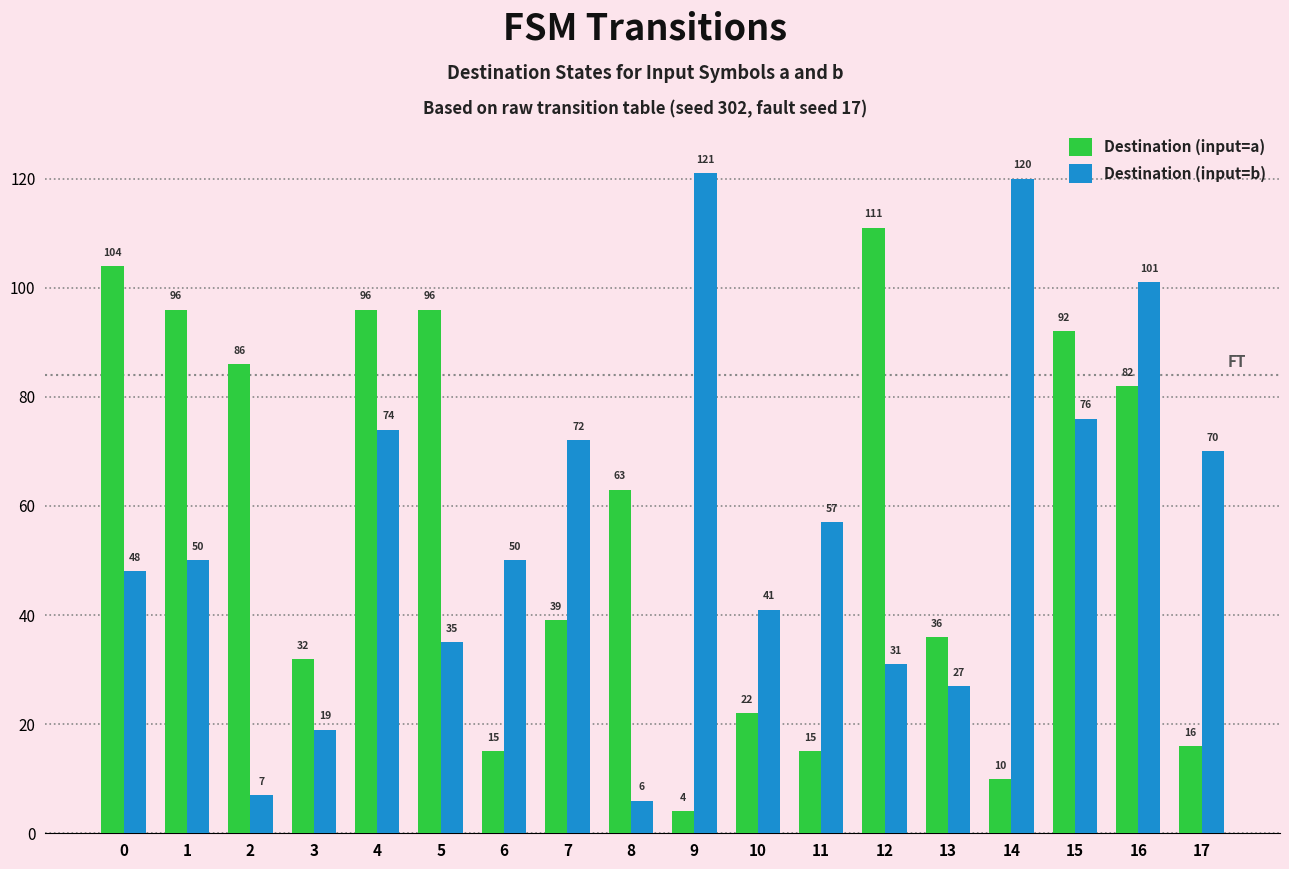

What are all the series names shown in the legend?

Destination (input=a), Destination (input=b)